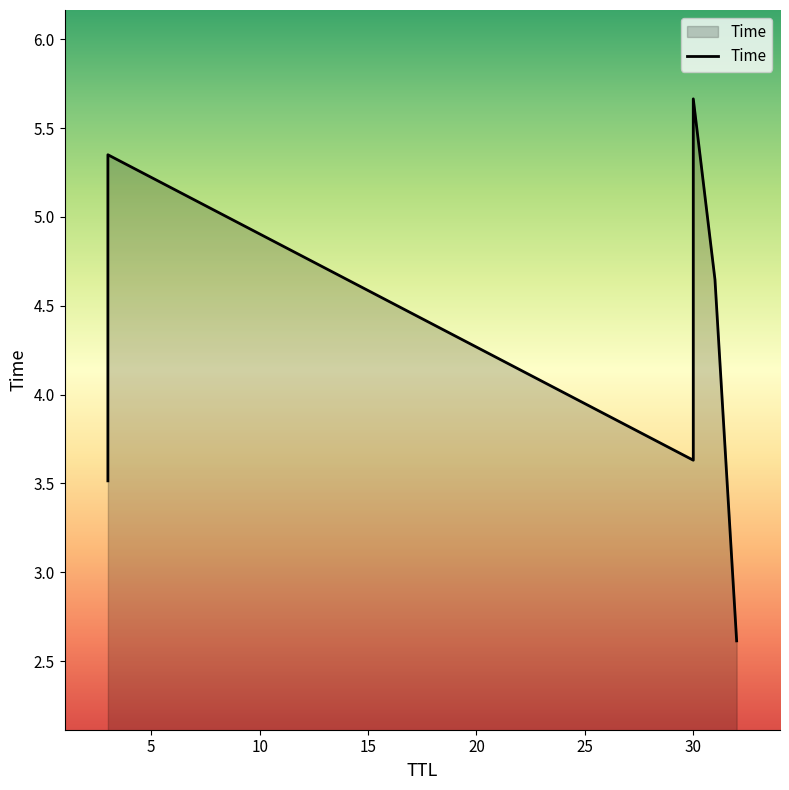

Which label corresponds to the largest value in the chart?

30